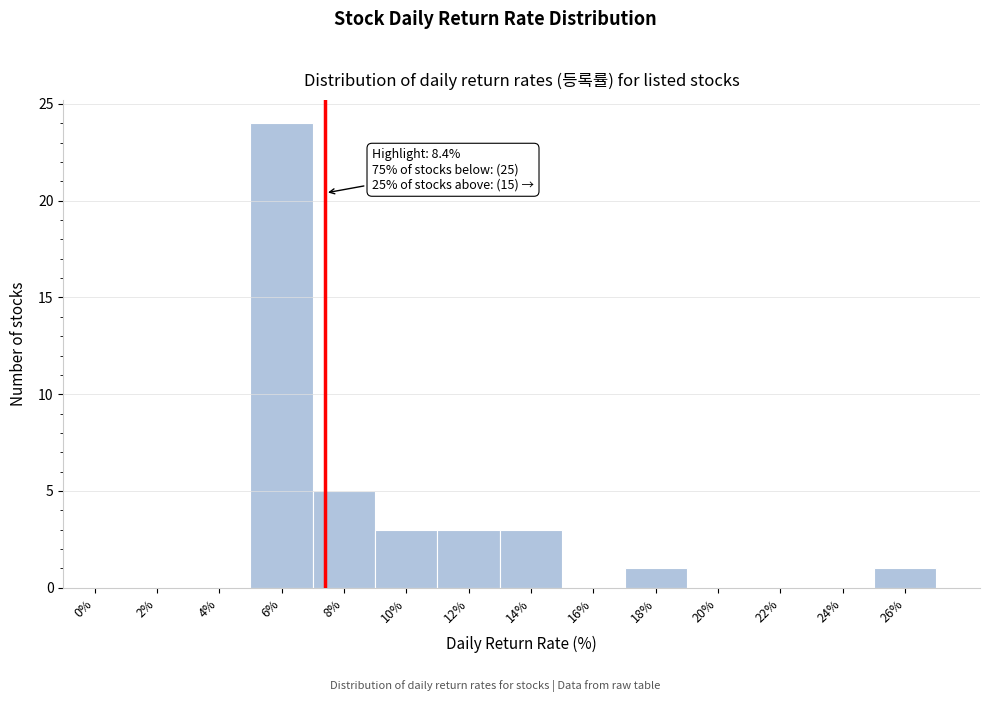

Reading left to right, extract all data points from this chart.

0%=0	2%=0	4%=0	6%=24	8%=5	10%=3	12%=3	14%=3	16%=0	18%=1	20%=0	22%=0	24%=0	26%=1